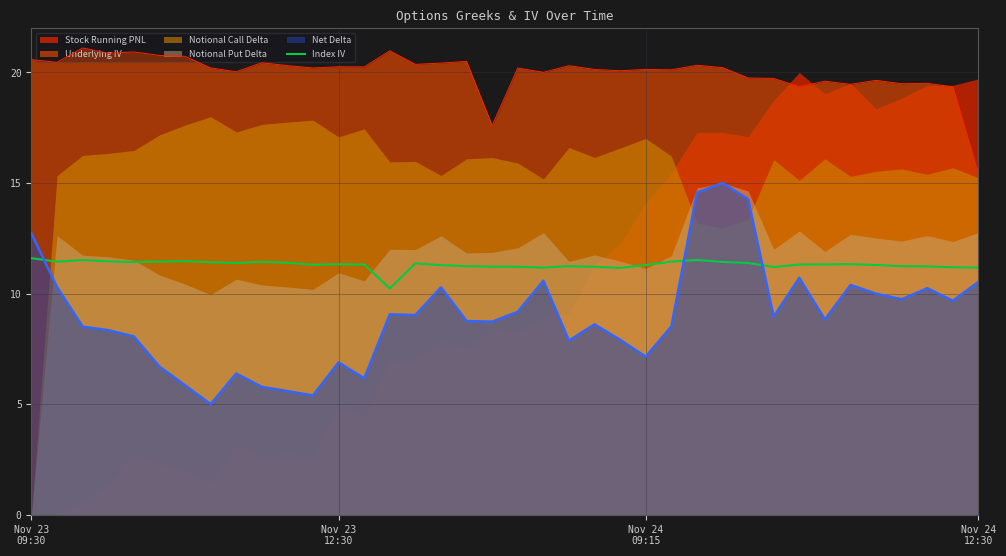

What is the minimum value for Index IV?

10.2